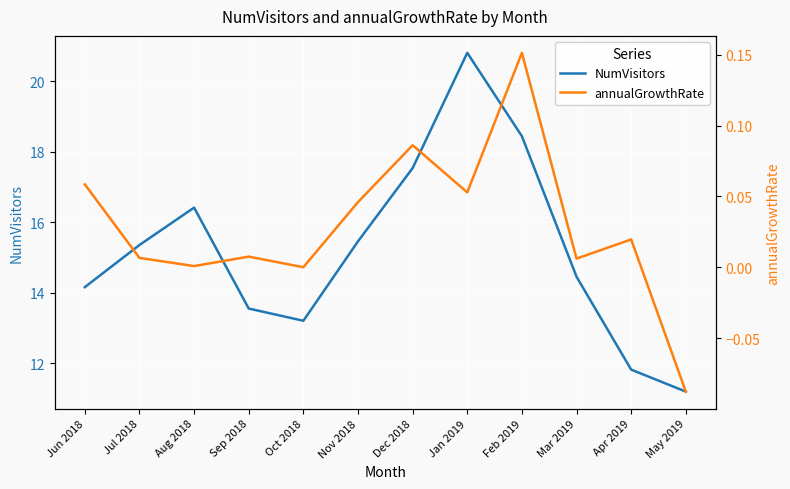

What is the label of the 12th point from the right?

Jun 2018